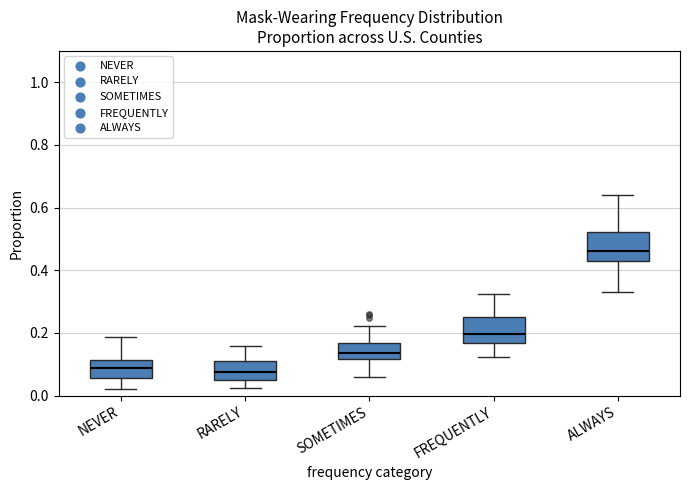

Where does the lower whisker of the box for ALWAYS end on the y-axis? The values are not printed on the chart, so give them approximately, as read against the axis.

0.32